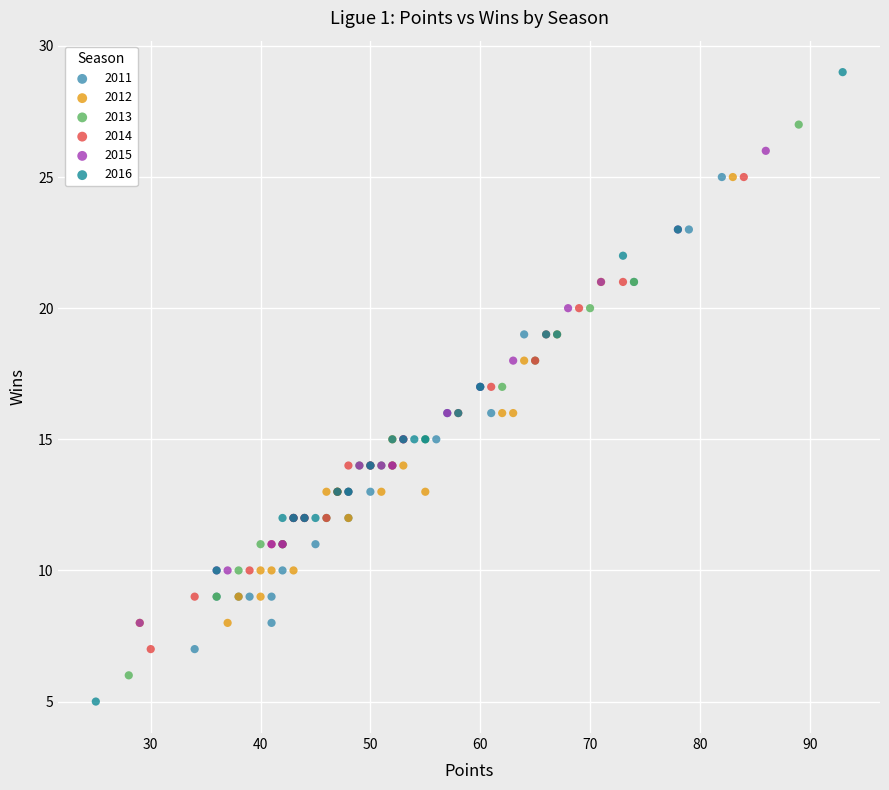

Which series has the largest Y range (max minus min)?

2016